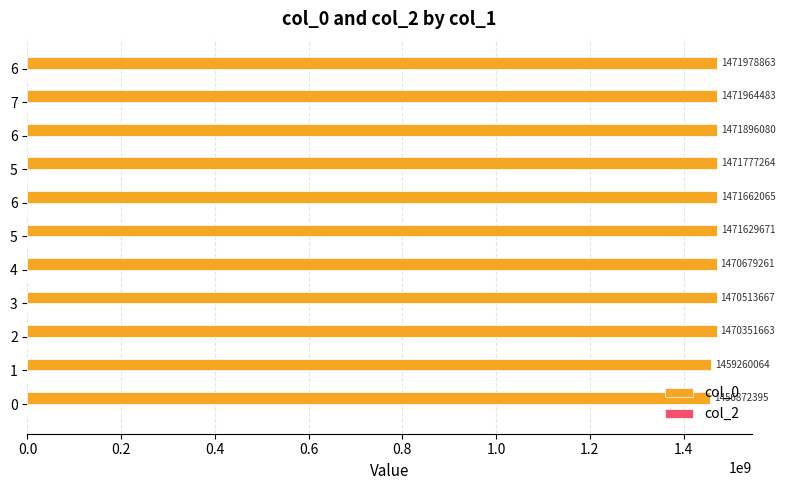

How many bars are there in total?

11